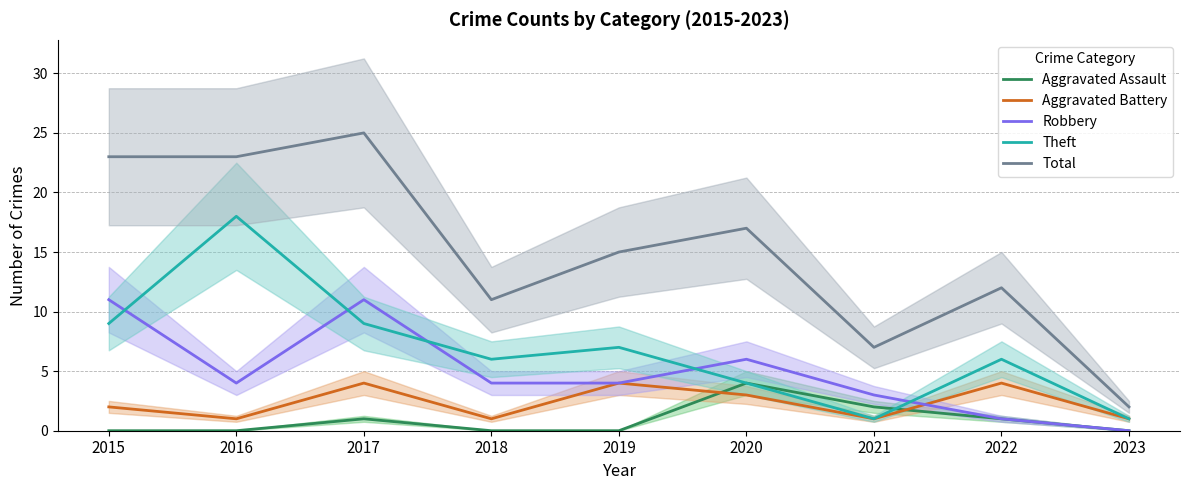

True or false: Total has more than 2 points higher than both neighbors.

True